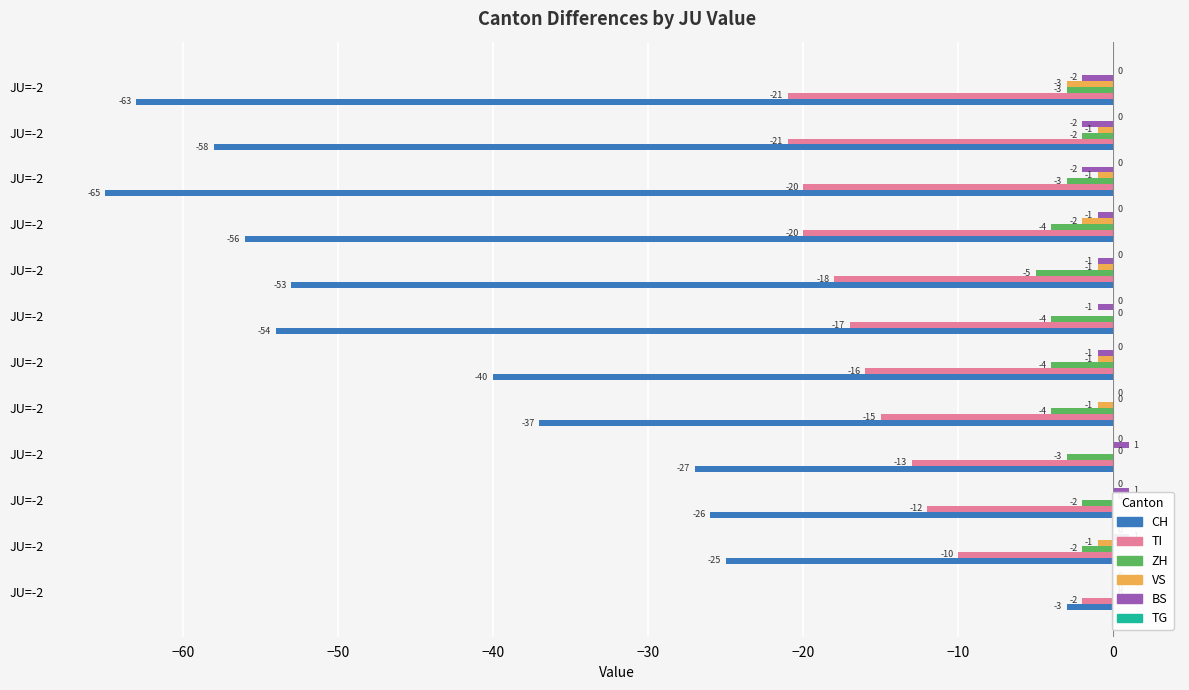

What is the spread (max minus min) of values at −40?

28.0